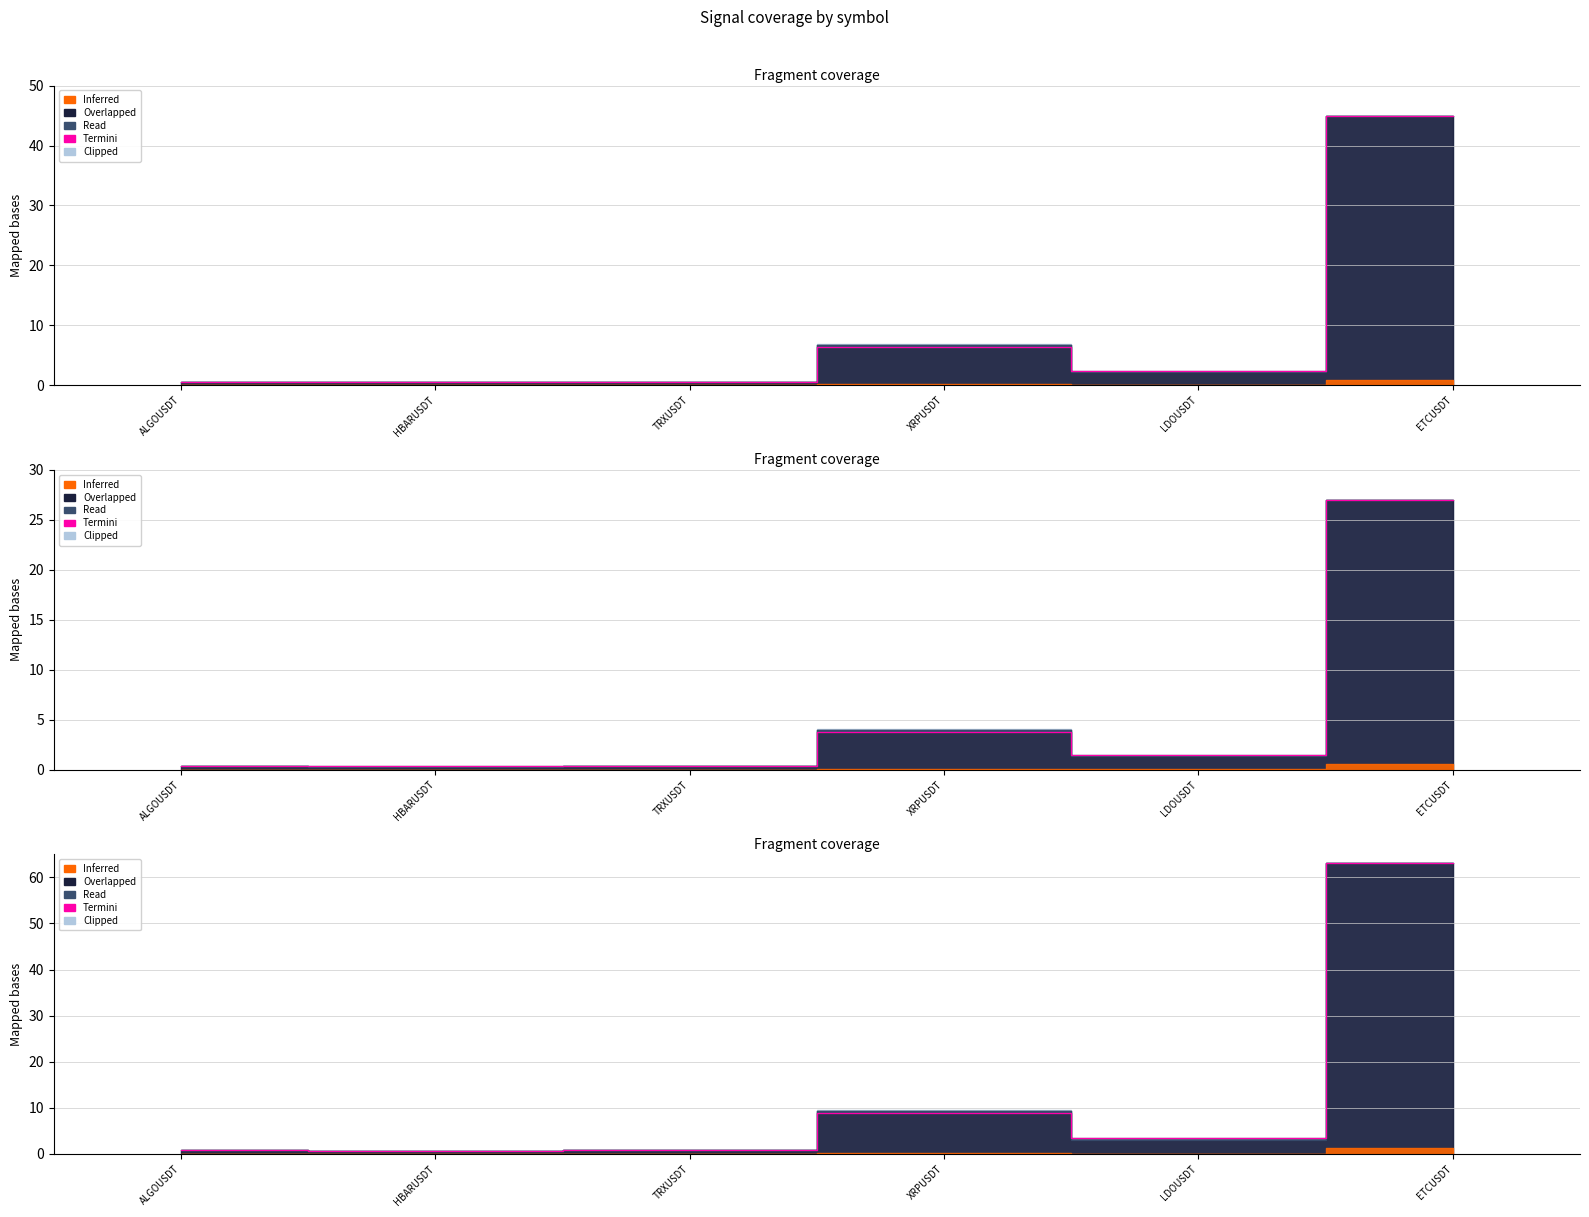

What is the label of the 3rd point from the right?

XRPUSDT